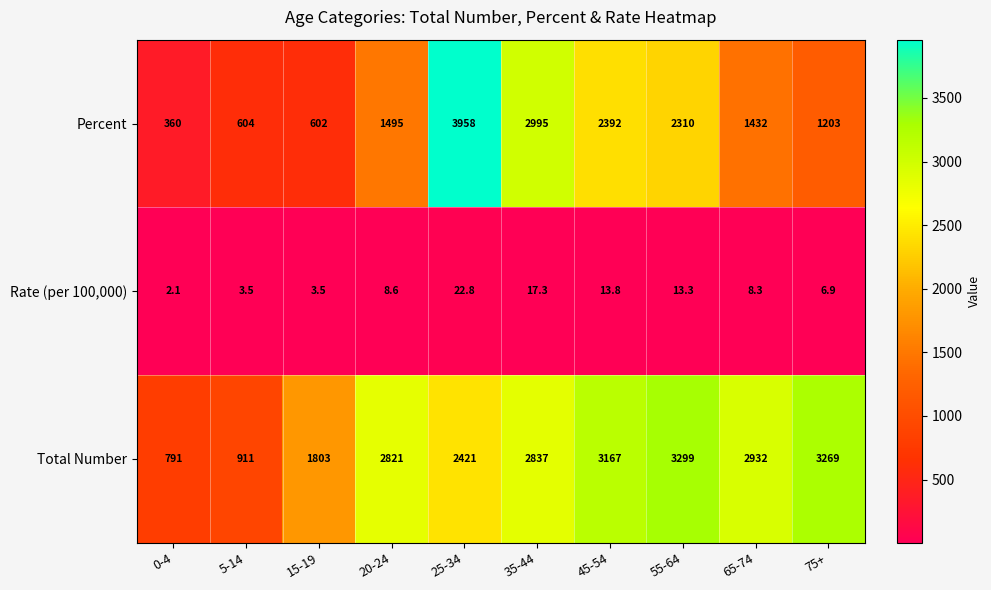

What is the sum of the Total Number values at 35-44 and 20-24?

5658.0